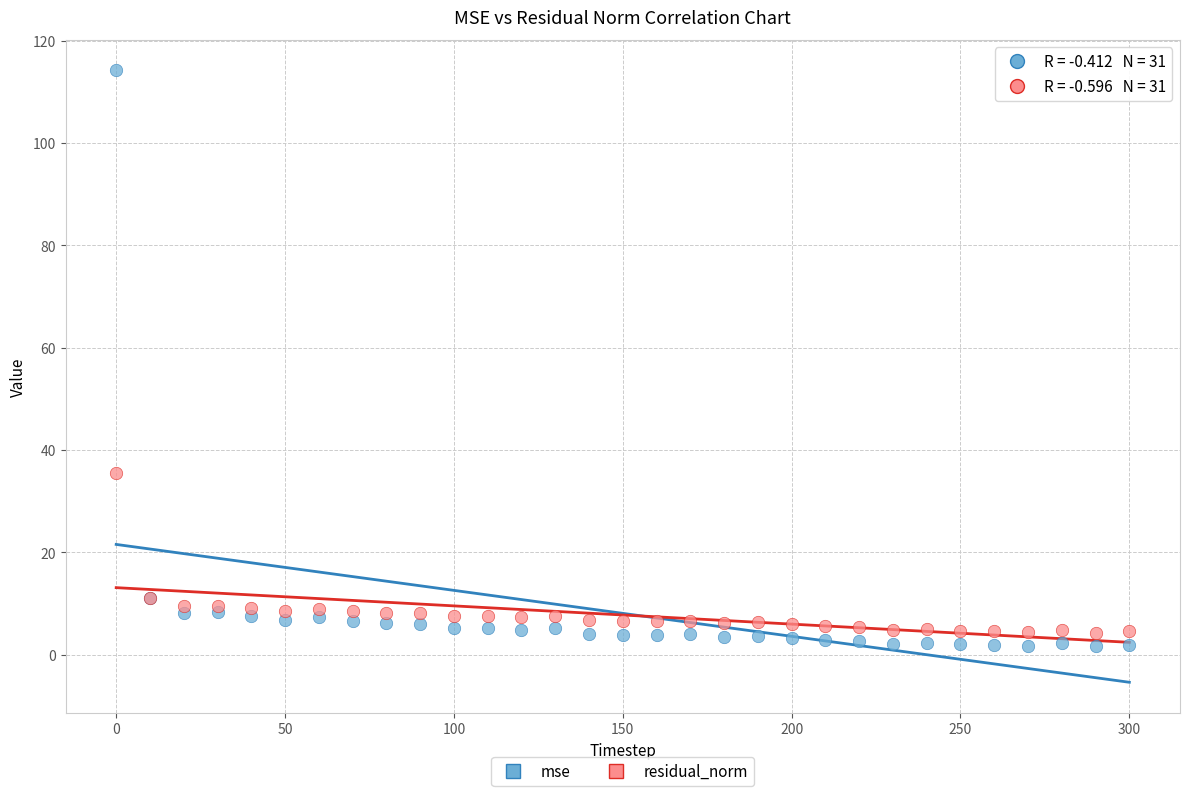

Which series has the largest Y range (max minus min)?

mse